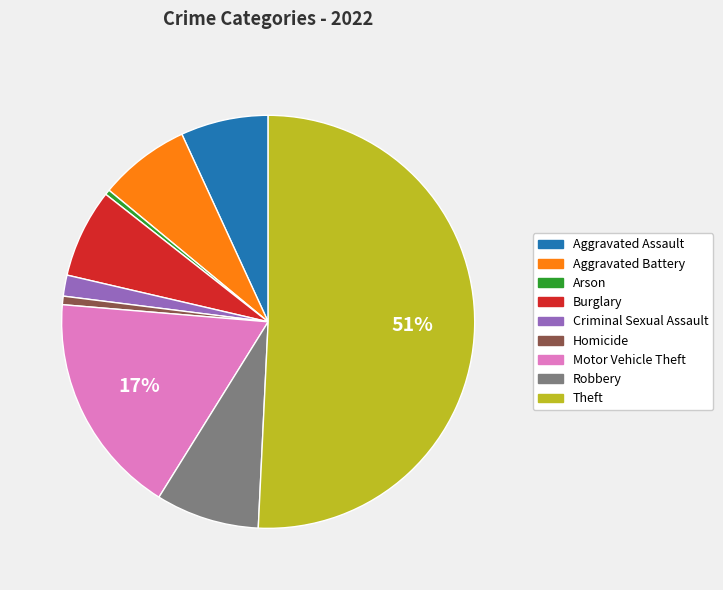

To the nearest percent, what is the average slice percentage?

11%